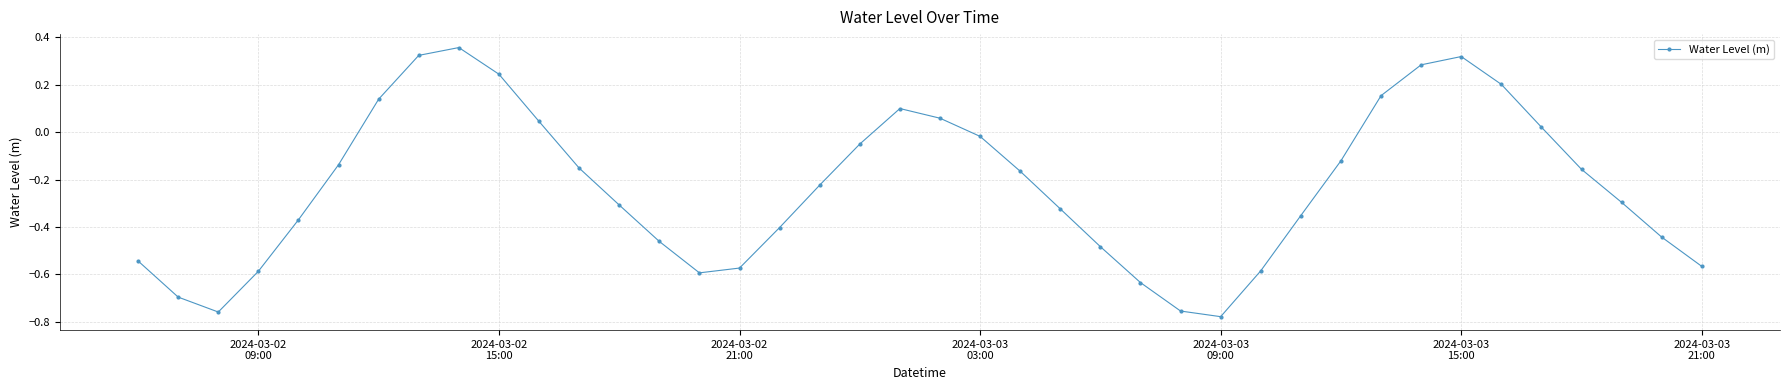

What is the difference between the maximum and minimum values?

1.1